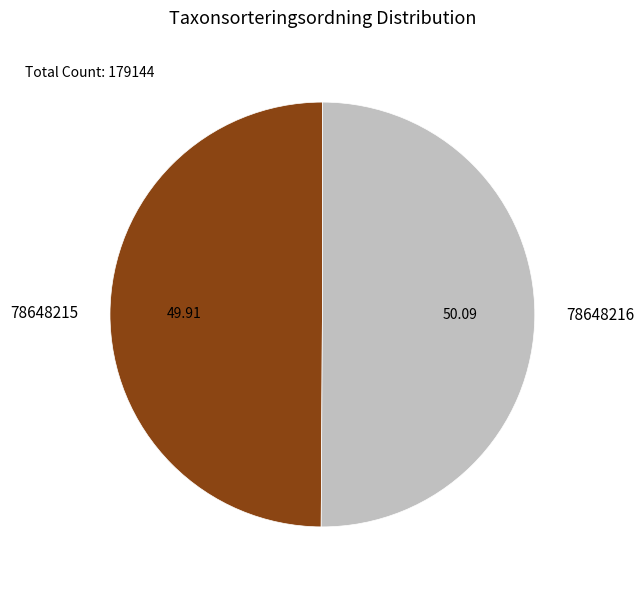

Approximately how many times larger is the value at 78648215 compared to 78648216?

1.0